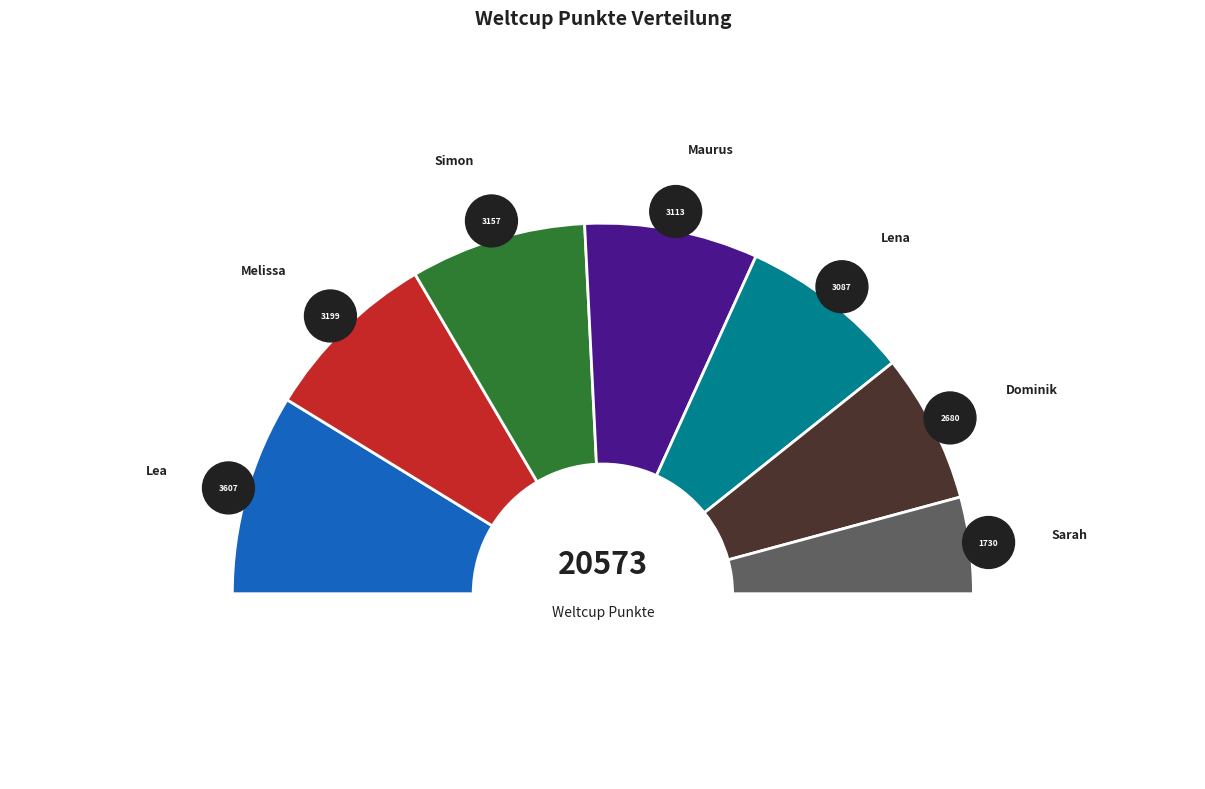

To the nearest percent, what percentage of the pie is Lea?

18%